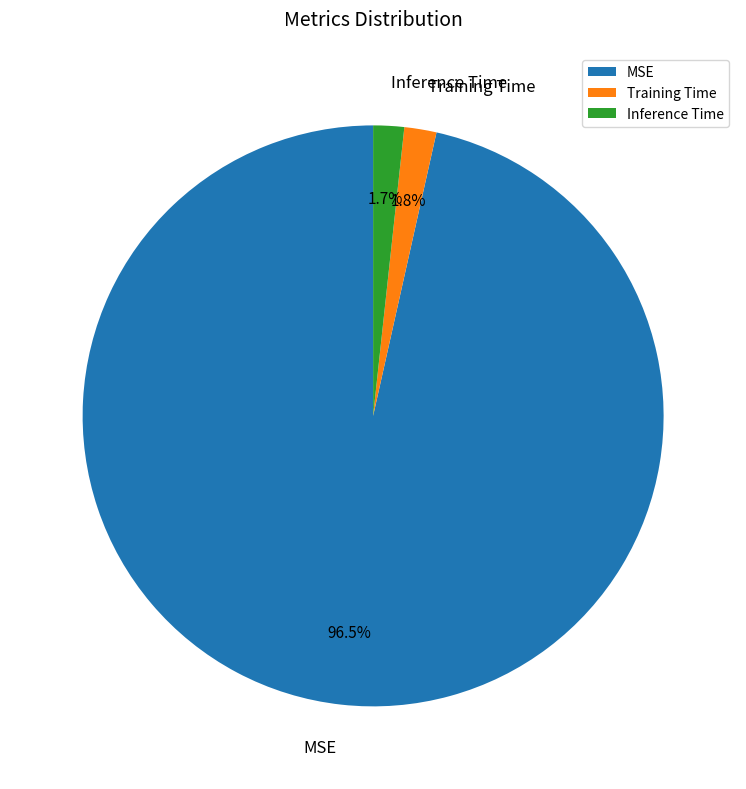

Which category has the biggest portion of the pie?

MSE